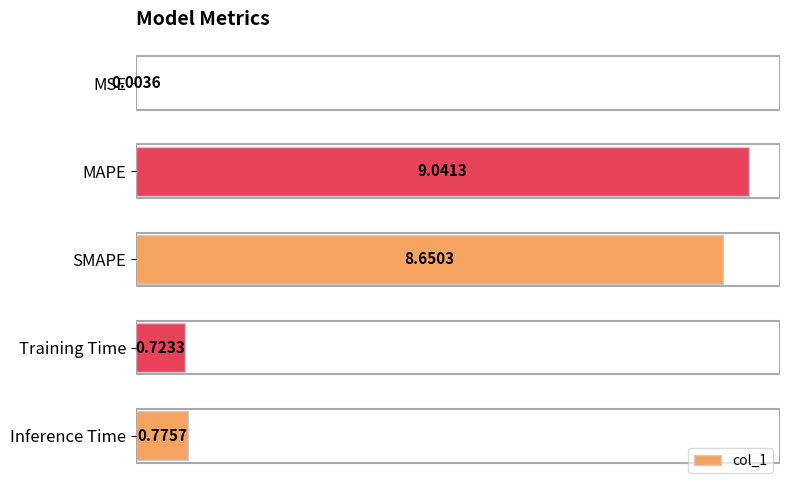

What is the sum of the values at MSE and MAPE?

9.0